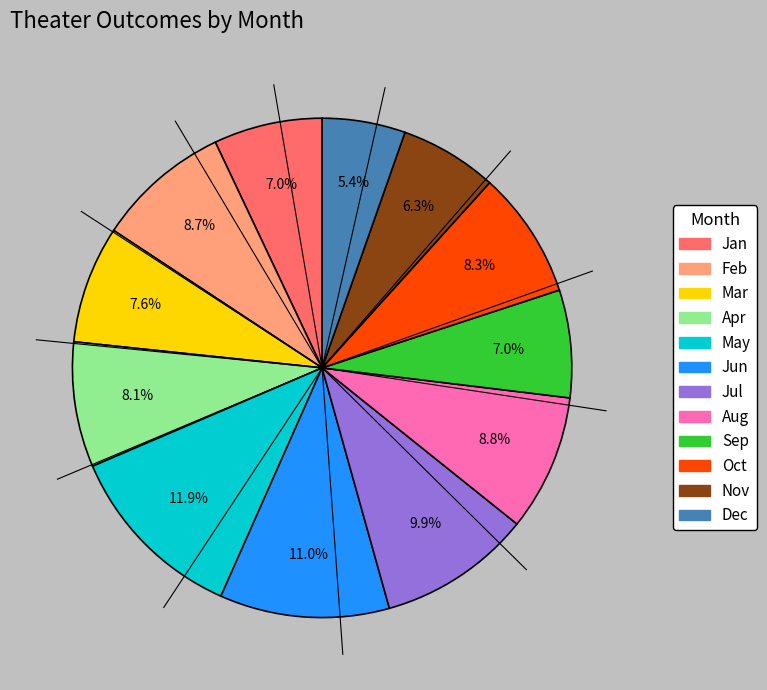

Between May and Feb, which is larger?

May